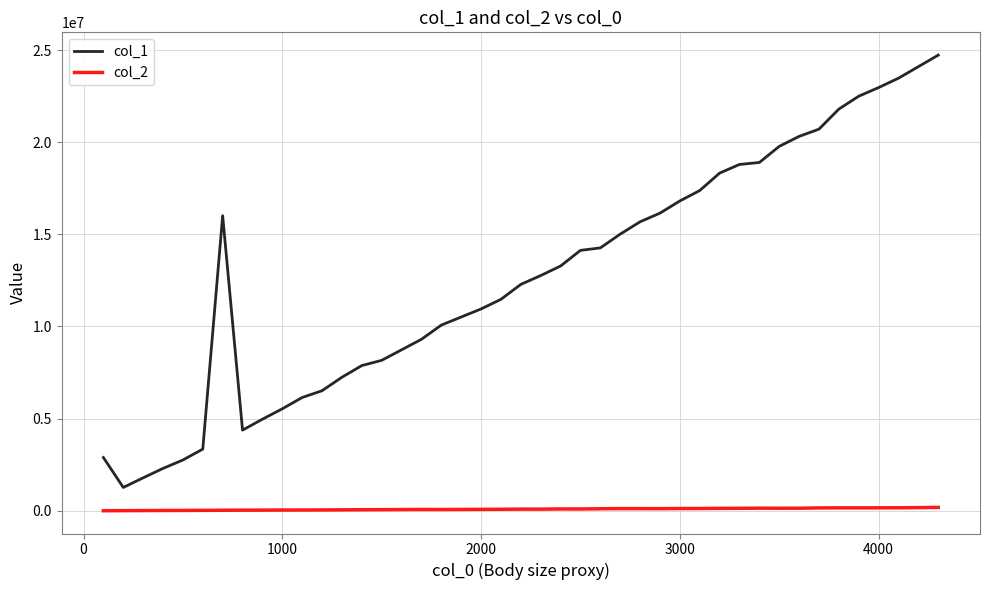

Which series has the largest total across all categories?

col_1